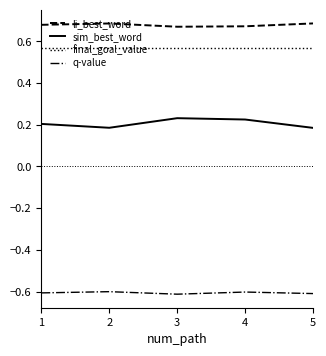

List the series in order of their peak value, highest first.

li_best_word, final_goal_value, sim_best_word, q-value